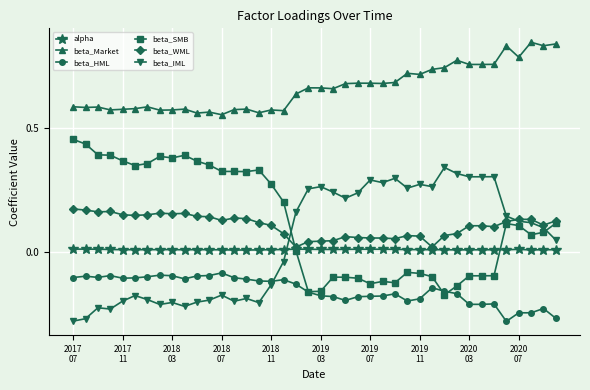

Which series has the largest total across all categories?

beta_Market